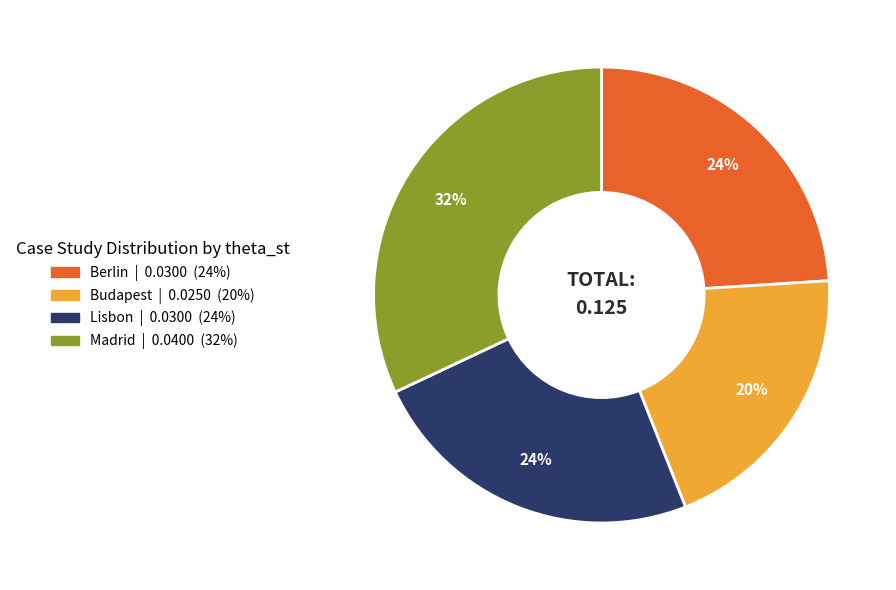

Is the sum of Lisbon and Budapest greater than half?

No